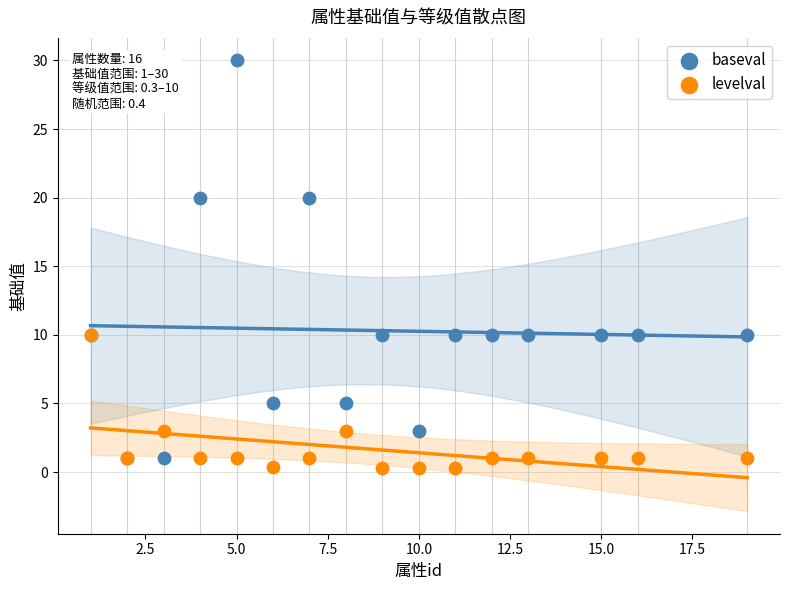

Which series has the widest spread of Y values?

baseval